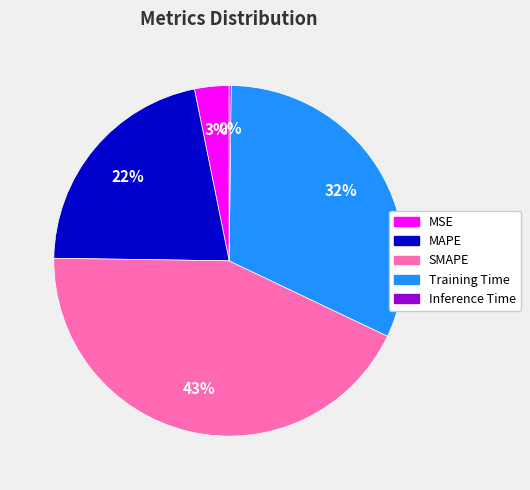

To the nearest percent, what is the difference between the largest and smallest slice percentages?

43%